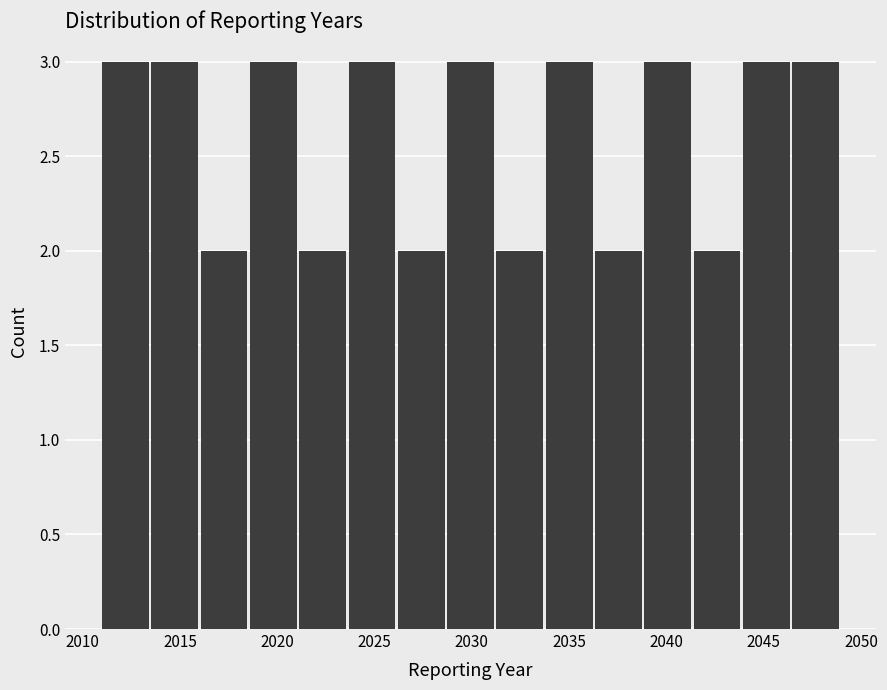

Reading left to right, list every bar in this chart as the range it spans on the x-axis followed by its height. Neither the bar edges nor the heights are printed on the chart, so give them approximately, as read against the axes.

2011.0 to 2013.5: 3
2013.5 to 2016.0: 3
2016.0 to 2018.5: 2
2018.5 to 2021.0: 3
2021.0 to 2023.5: 2
2023.5 to 2026.0: 3
2026.0 to 2028.5: 2
2028.5 to 2031.5: 3
2031.5 to 2034.0: 2
2034.0 to 2036.5: 3
2036.5 to 2039.0: 2
2039.0 to 2041.5: 3
2041.5 to 2044.0: 2
2044.0 to 2046.5: 3
2046.5 to 2049.0: 3